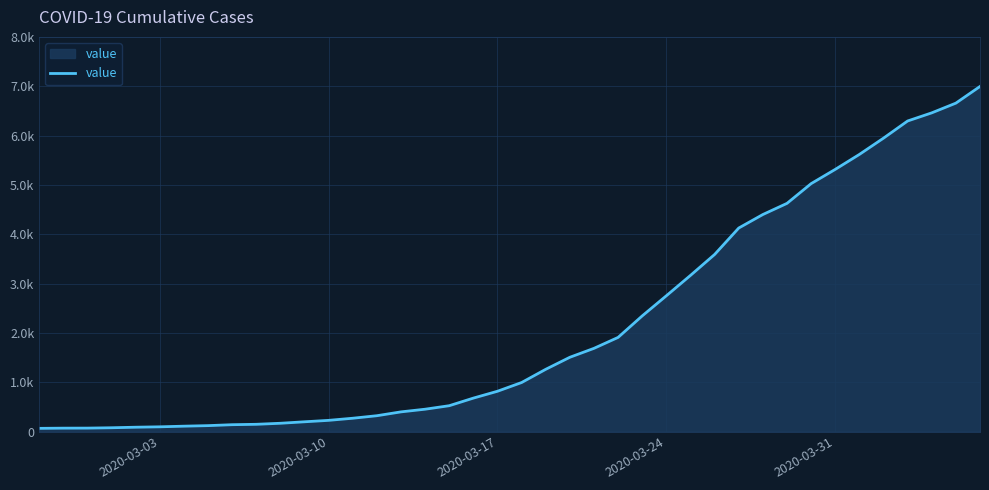

Does the chart display data point markers on the line(s)?

No